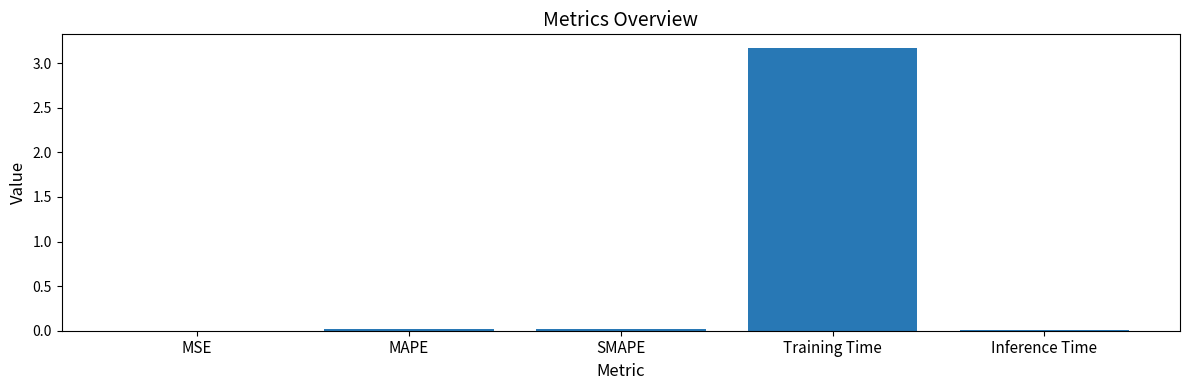

How many categories are shown in the chart?

5